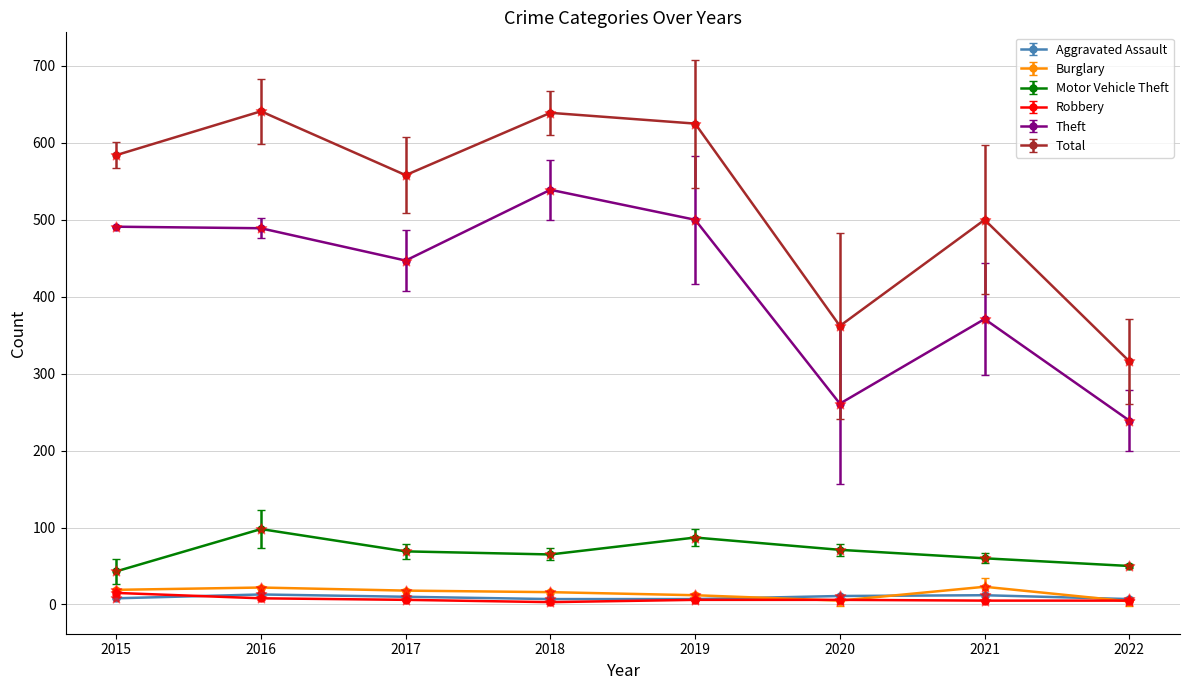

Which series has the largest range (max minus min)?

Total